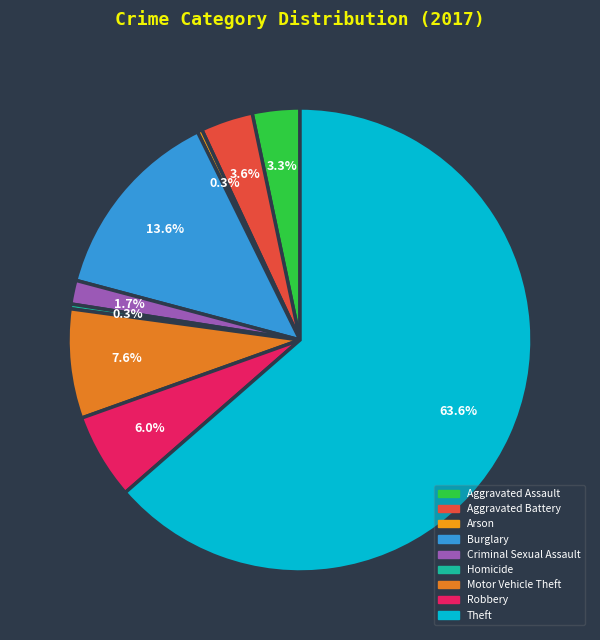

To the nearest percent, what is the average slice percentage?

11%